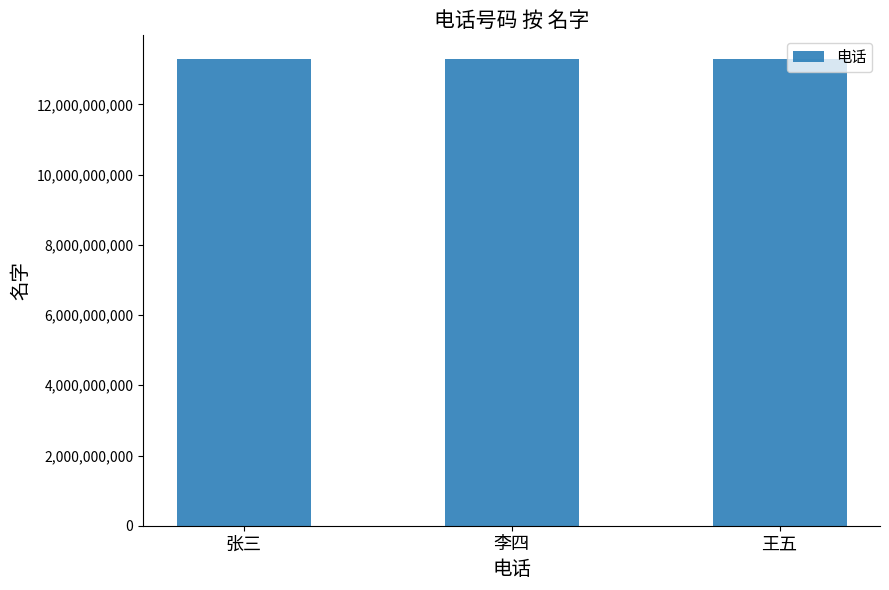

Count the number of categories in the chart.

3